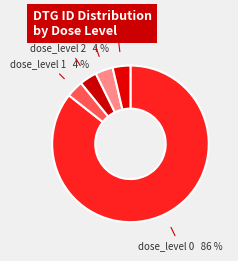

To the nearest percent, what percentage of the pie is dose_level 2?

4%